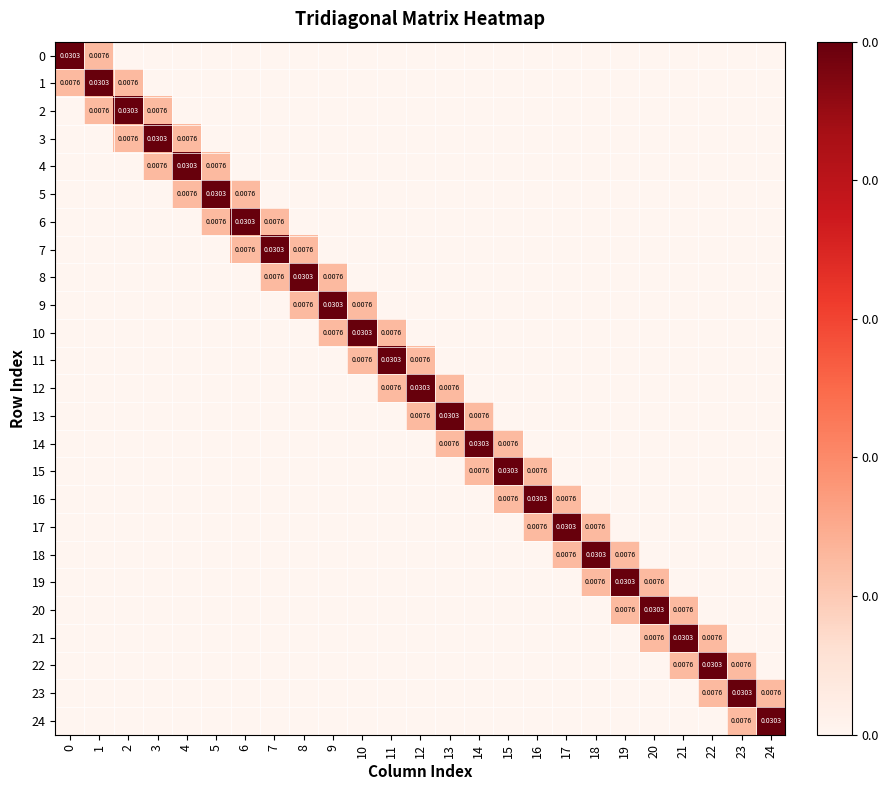

At 14, list the series in order from smallest to largest.

0, 1, 2, 3, 4, 5, 6, 7, 8, 9, 10, 11, 12, 16, 17, 18, 19, 20, 21, 22, 23, 24, 13, 15, 14